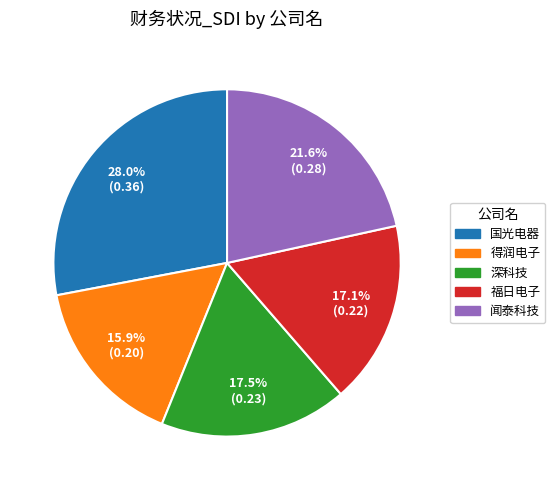

Which category has the biggest portion of the pie?

国光电器